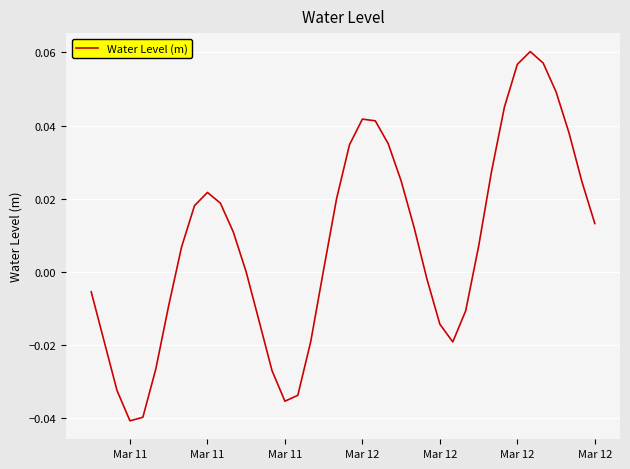

Is this an area chart (filled region under the line)?

No